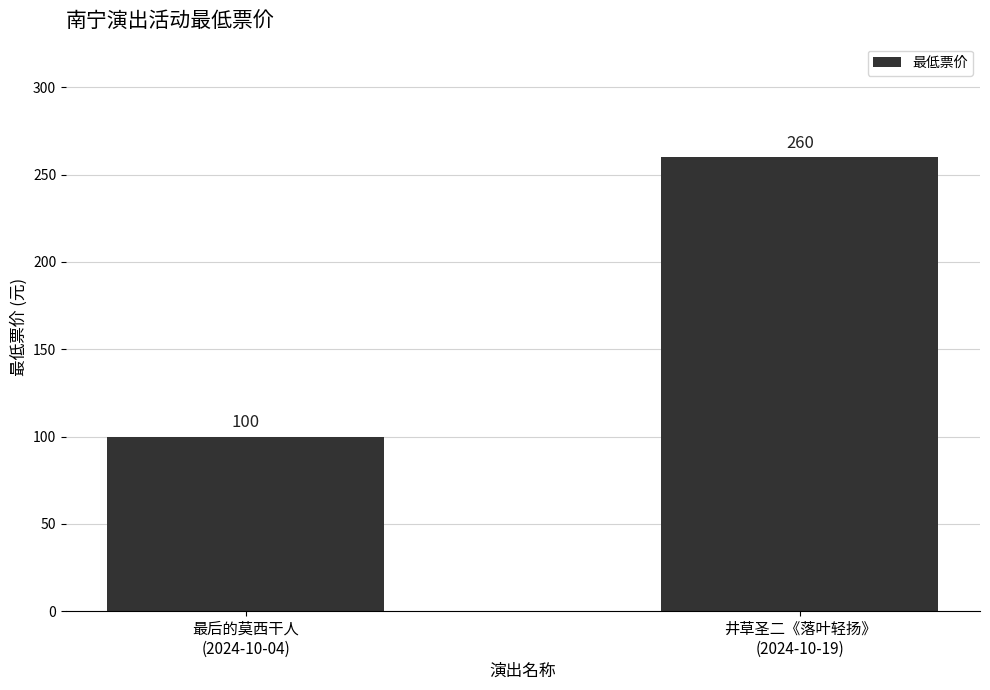

Reading left to right, what are all the values shown in this chart?

100	260